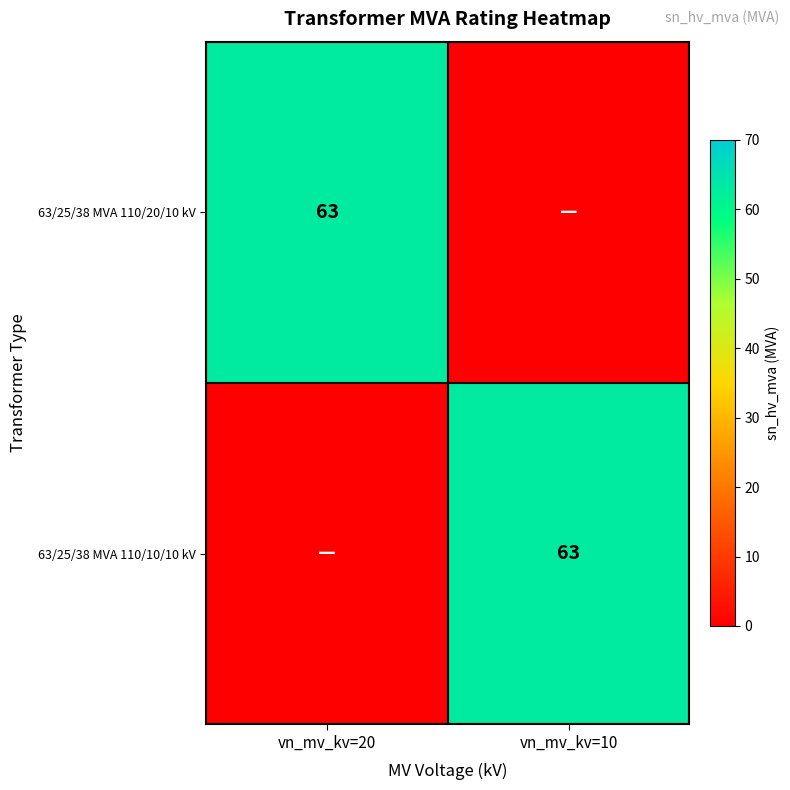

At which category is the sum across all series the highest?

vn_mv_kv=20